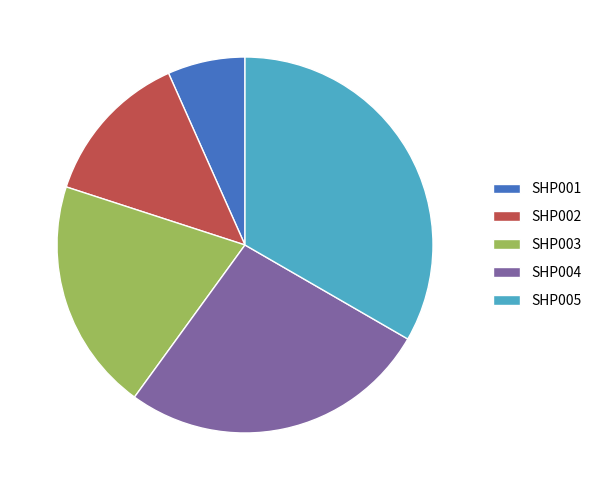

Combined, do SHP001 and SHP004 account for over 50%?

No